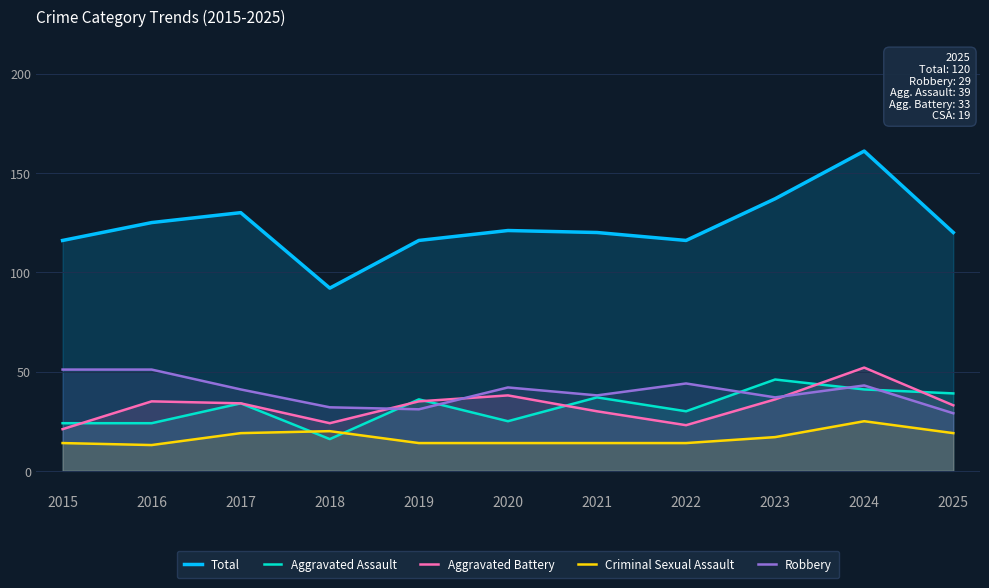

True or false: Aggravated Assault and Total intersect in this chart.

False